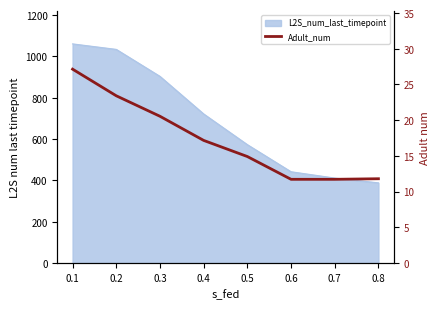

The chart shows a value of 11.8 at 0.8. True or false?

True